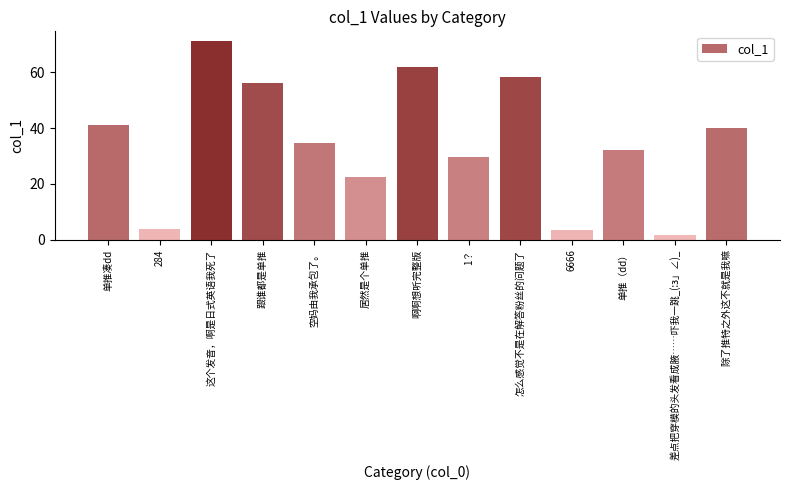

What value does the data have at 单推（dd）?

32.1